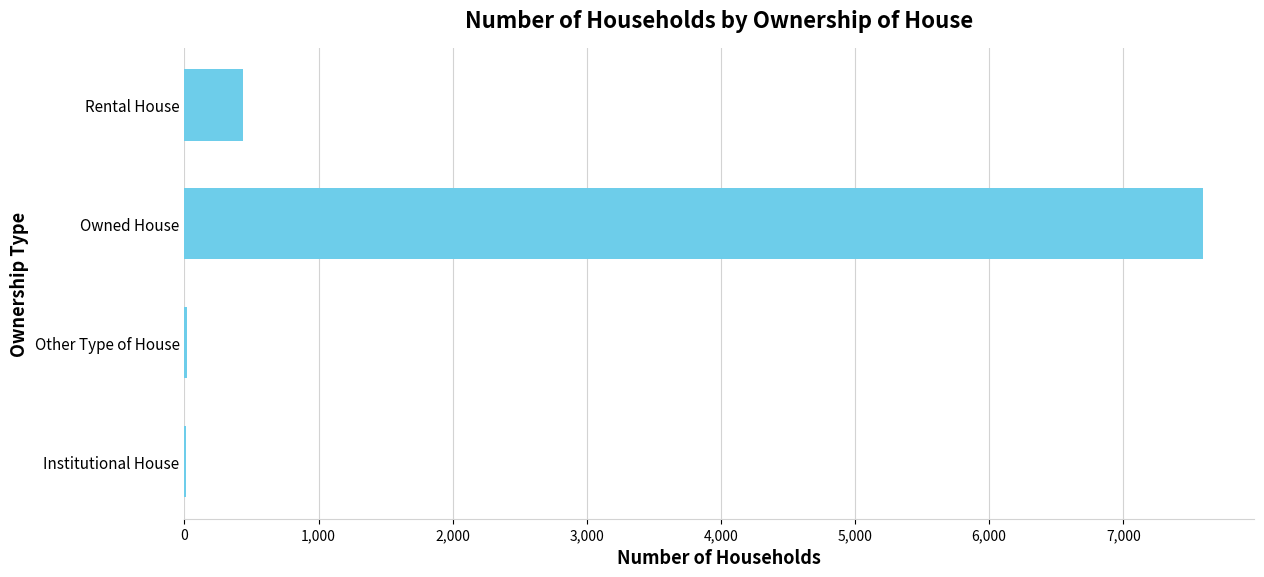

Which has a higher value, Owned House or Institutional House?

Owned House